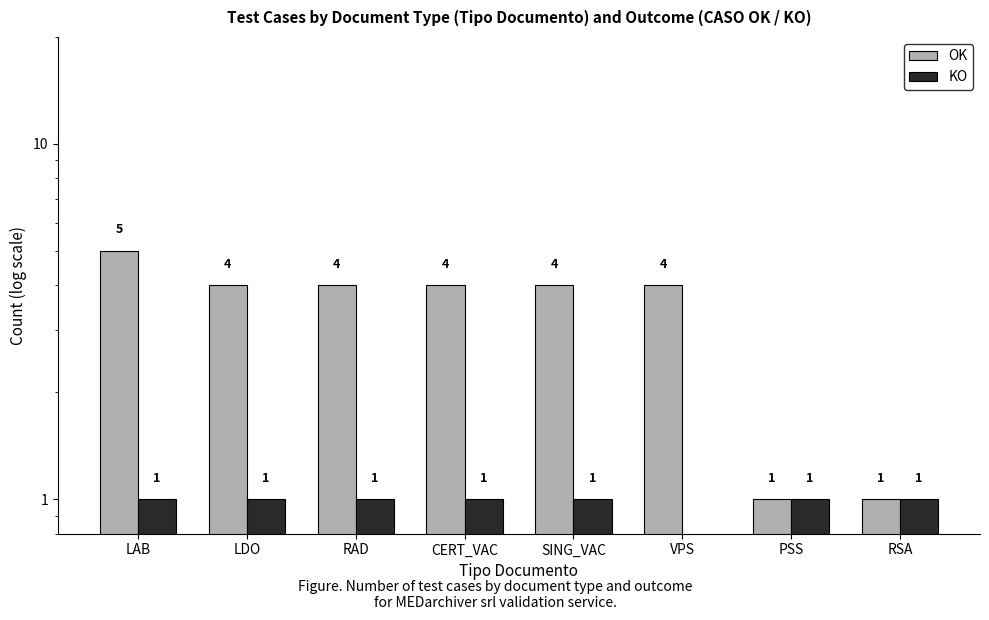

Reading left to right, transcribe all the data shown in this chart.

OK: 5	4	4	4	4	4	1	1
KO: 1	1	1	1	1	0	1	1